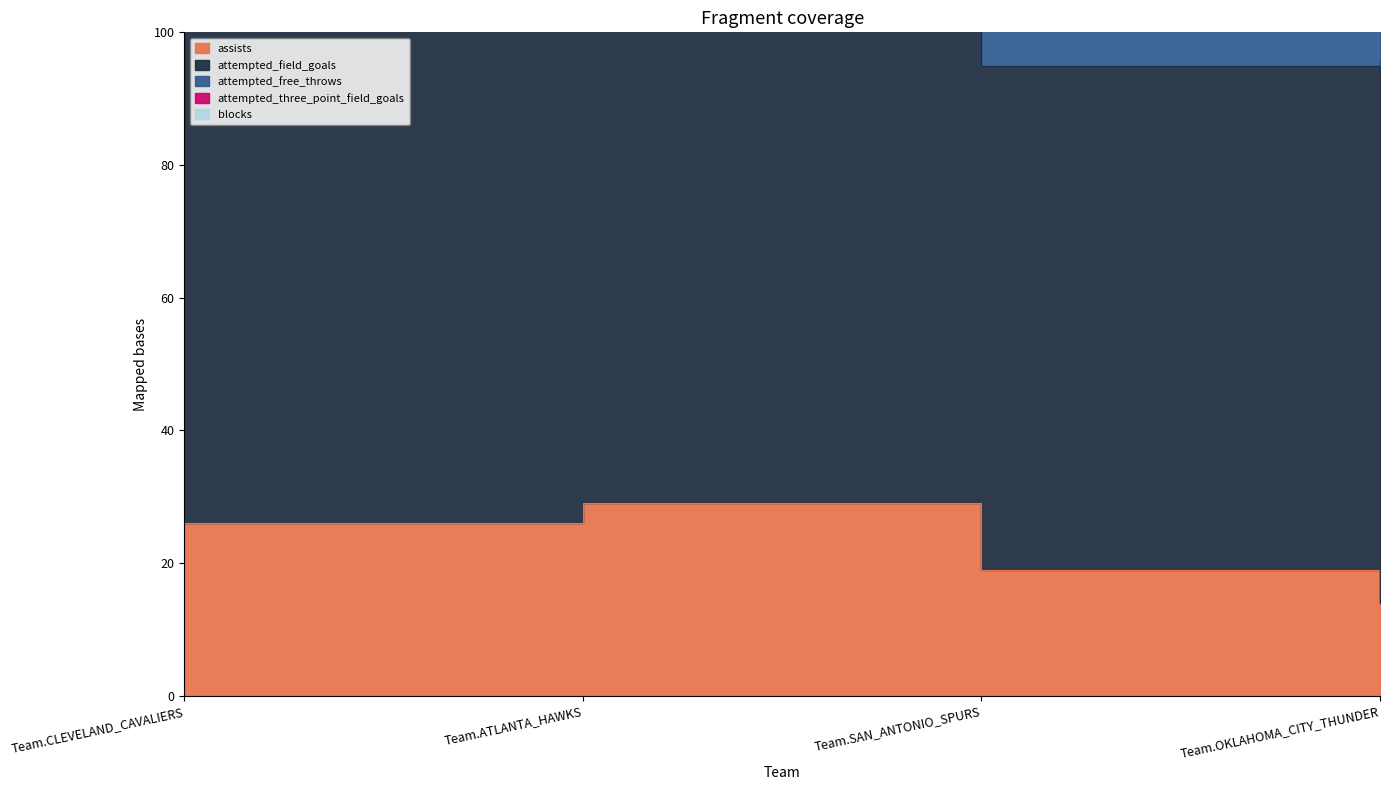

What is the sum of all blocks values?

19